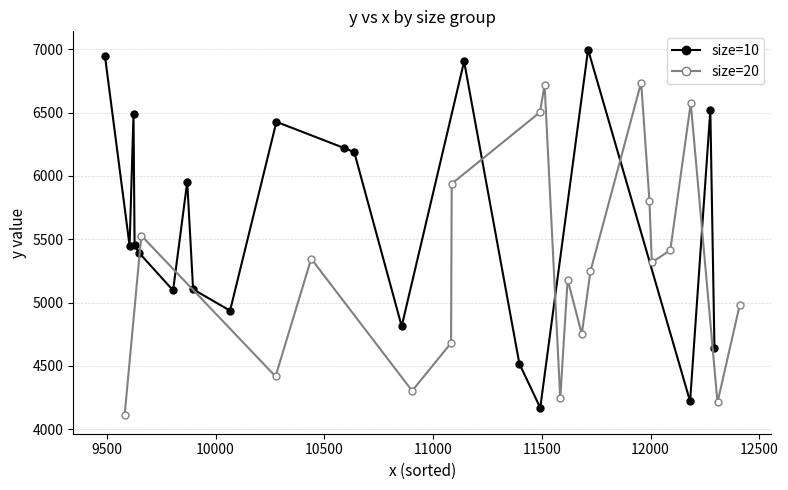

What is the highest value of the size=10 series?

6997